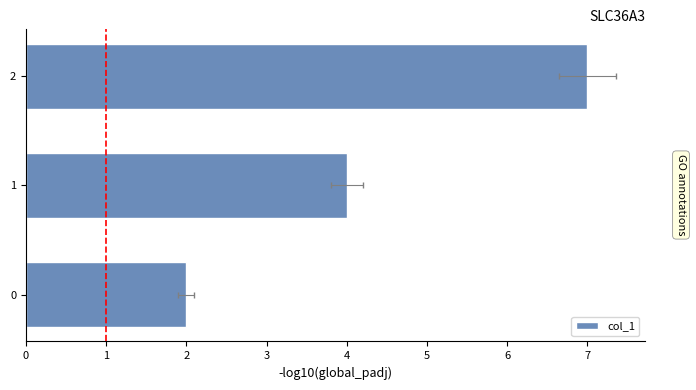

The value at 0 is 2. True or false?

True